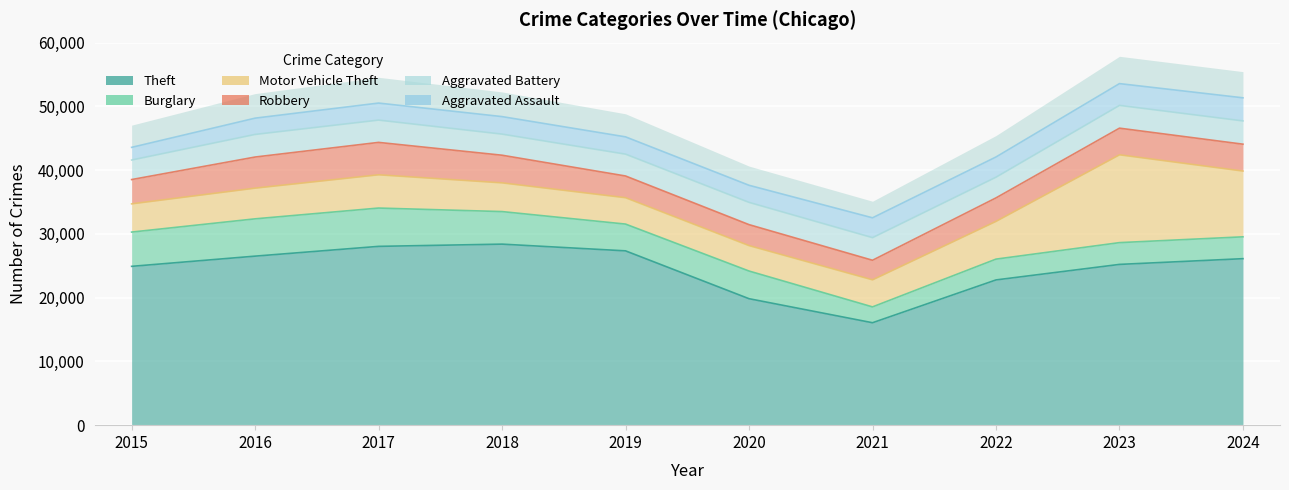

How many data points does each series have?

10